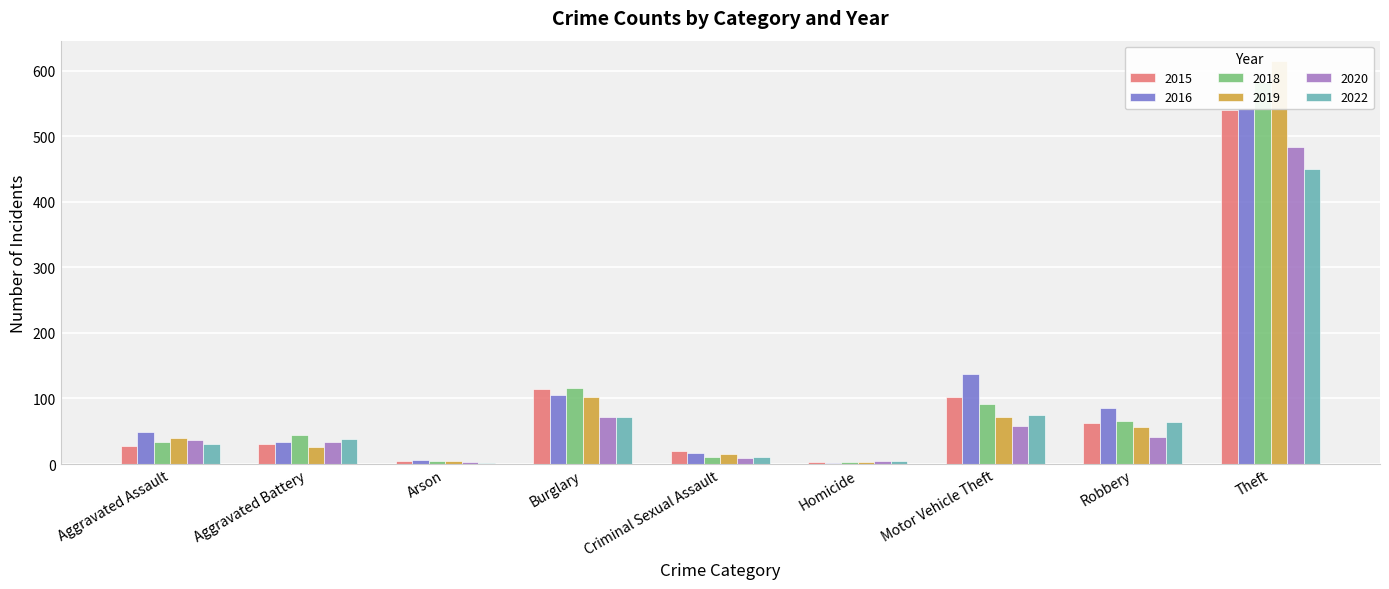

What are all the series names shown in the legend?

2015, 2016, 2018, 2019, 2020, 2022